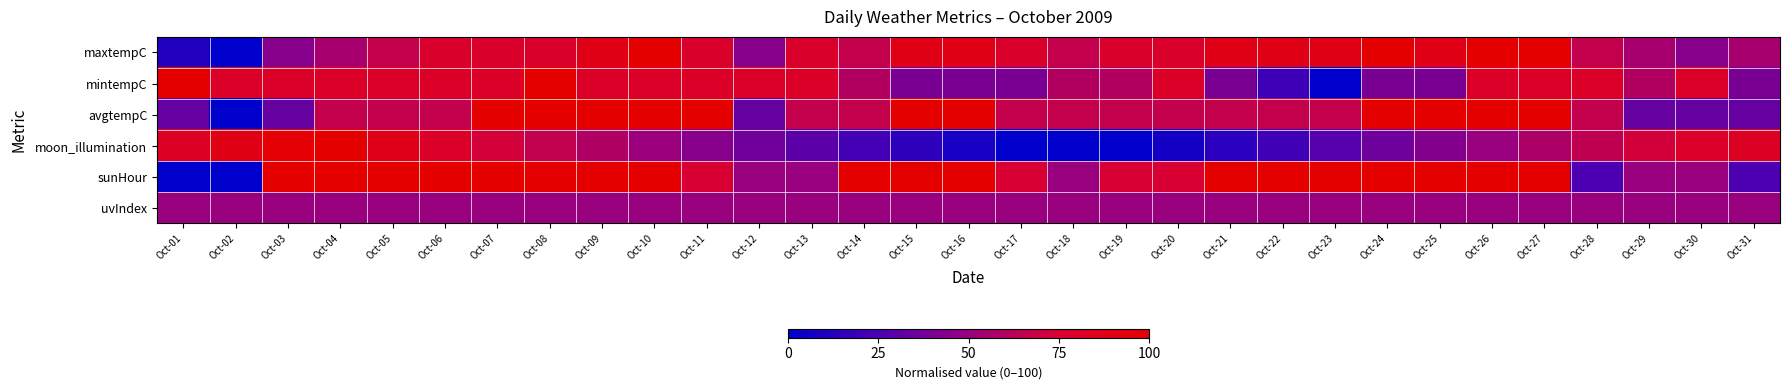

What is the greatest value displayed?

100.0